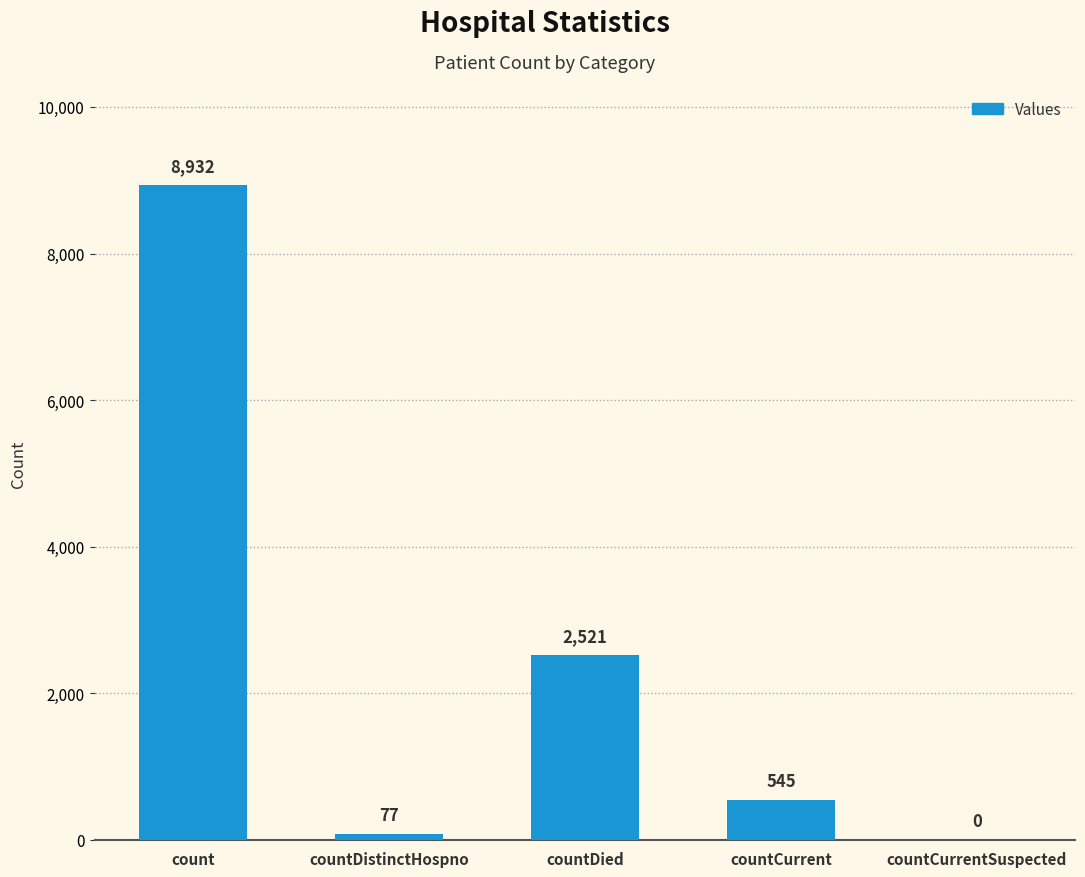

What is the sum of the values at count and countCurrent?

9477